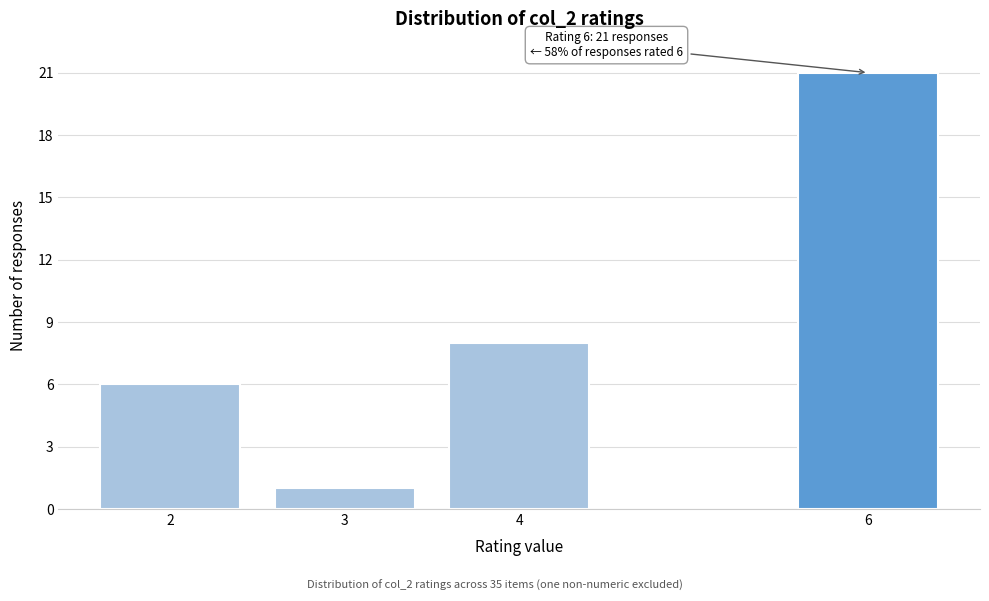

Reading right to left, list all the values displayed in this chart.

6=21	4=8	3=1	2=6